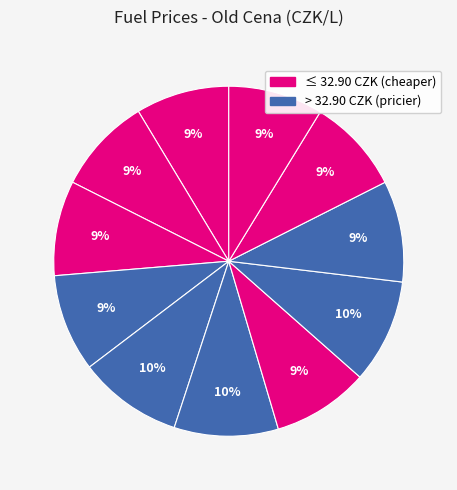

How many segments does this pie chart have?

11